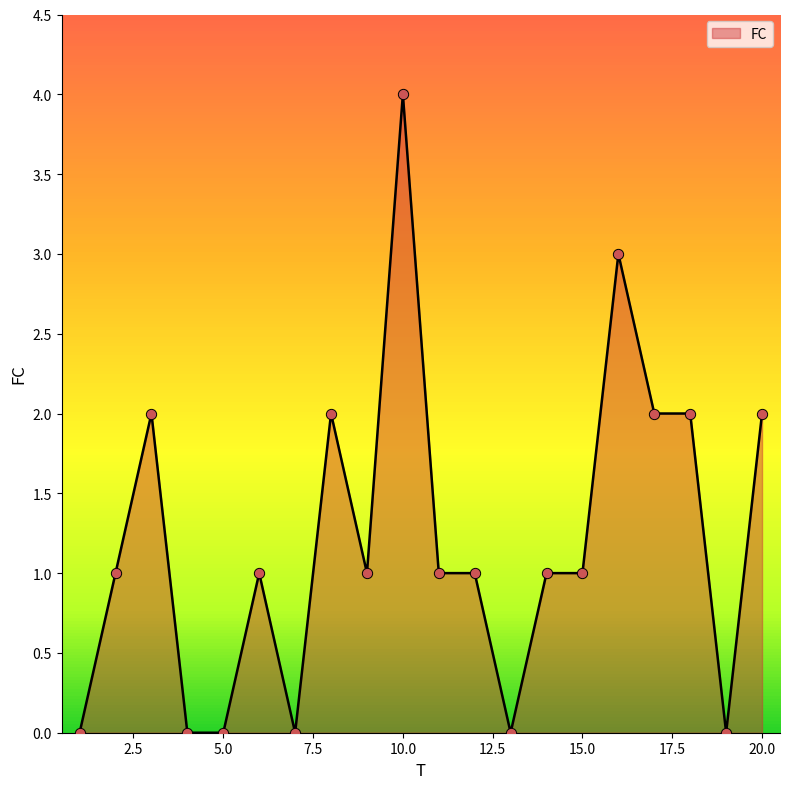

What is the difference between the maximum and minimum values?

4